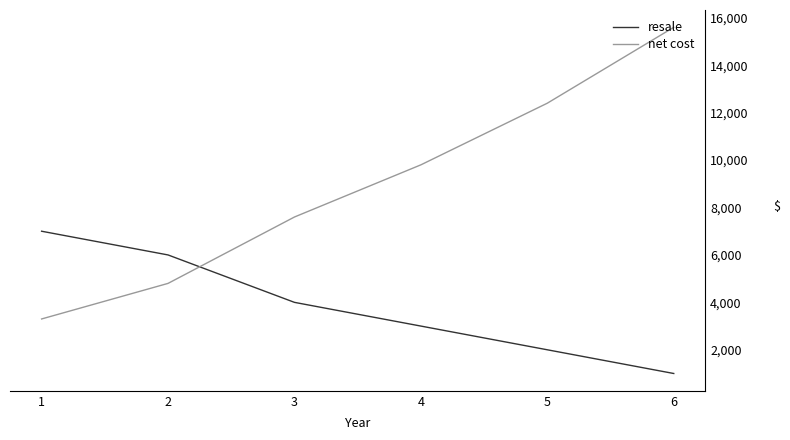

What is the spread (max minus min) of values at 4?

6800